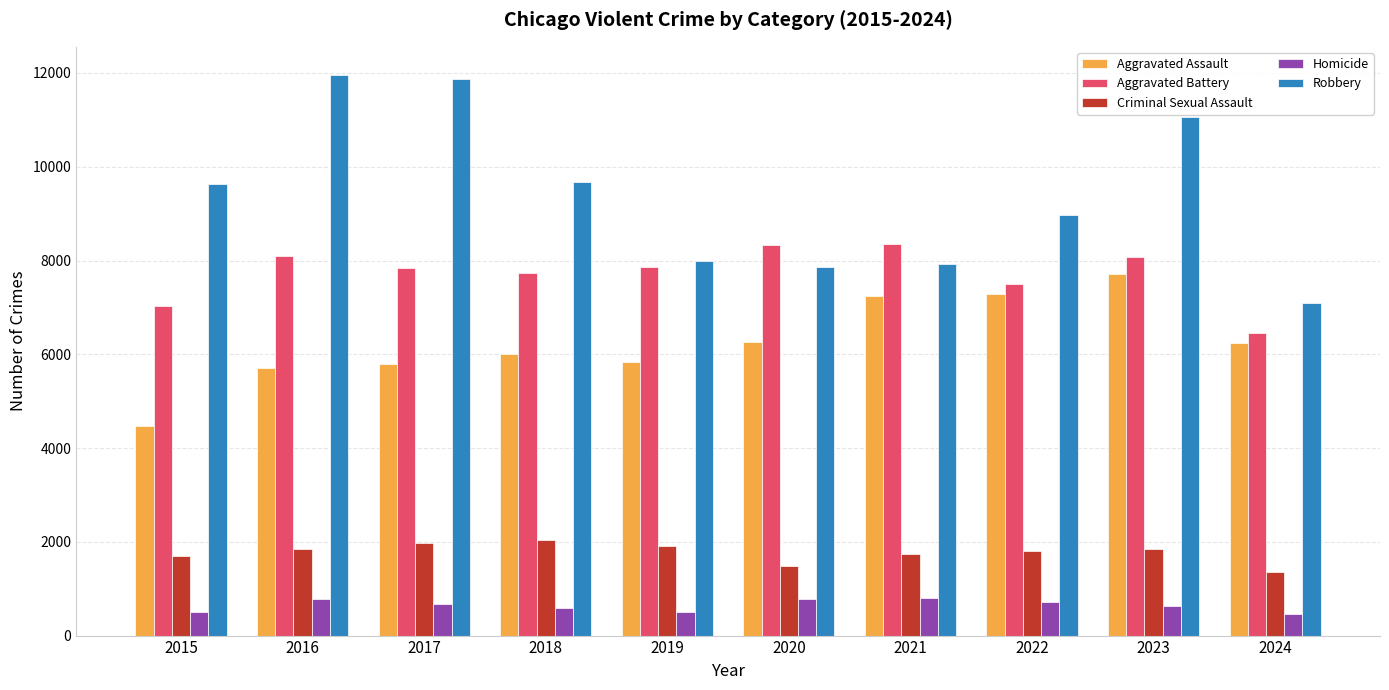

What is the total value across all series at 2020?

24719